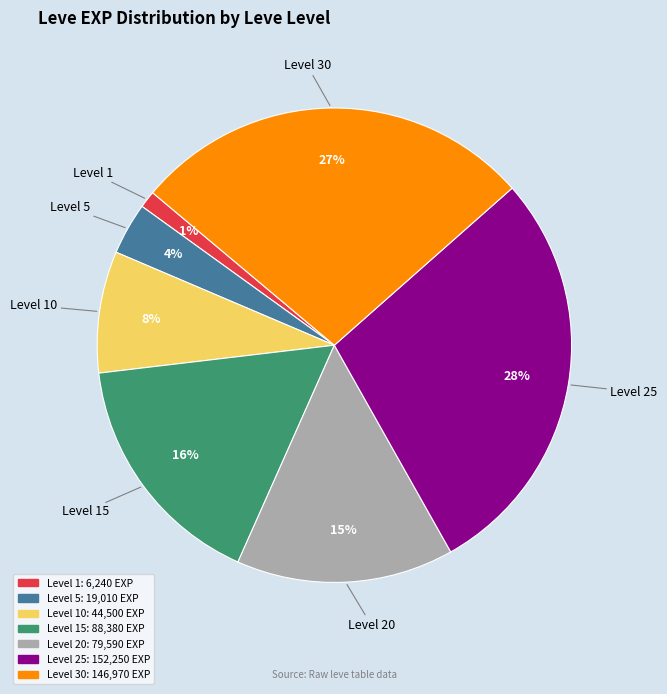

Is there any slice that represents more than half of the pie?

No